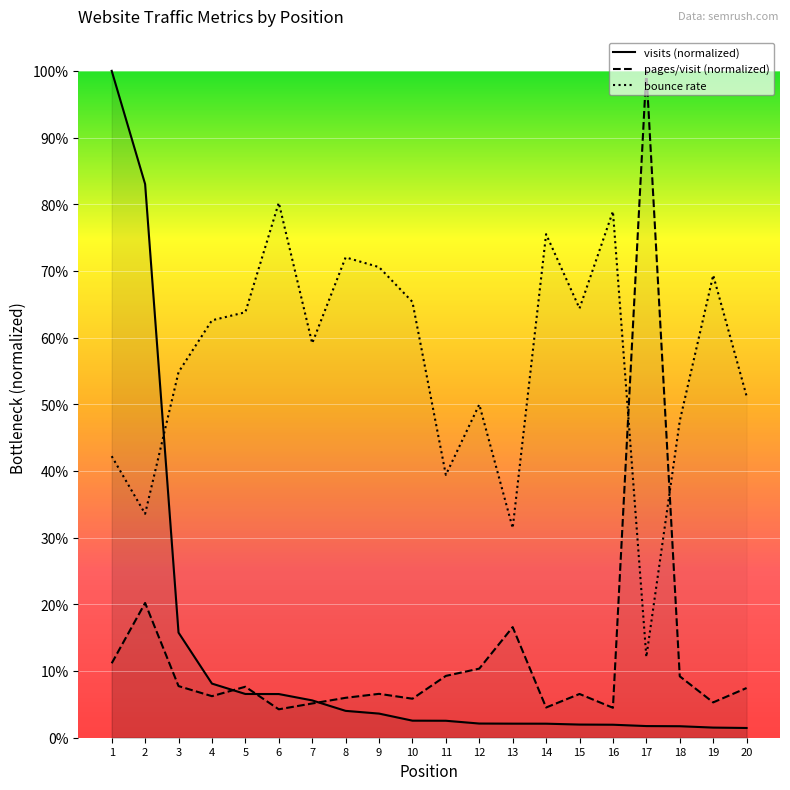

Which category has the highest value in the pages_per_visit series?

17